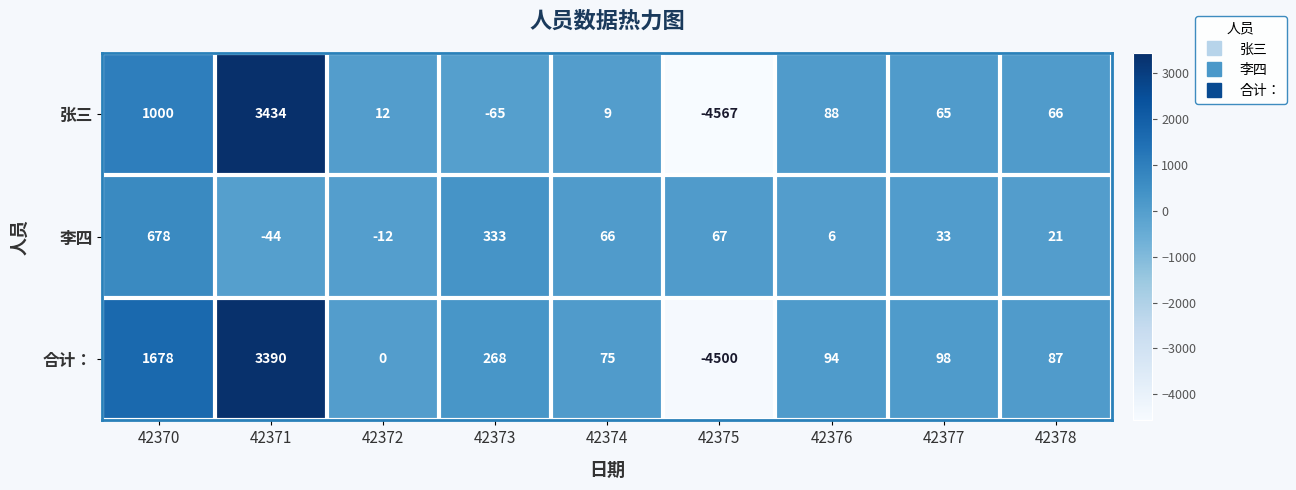

Which series has the widest spread of values?

张三